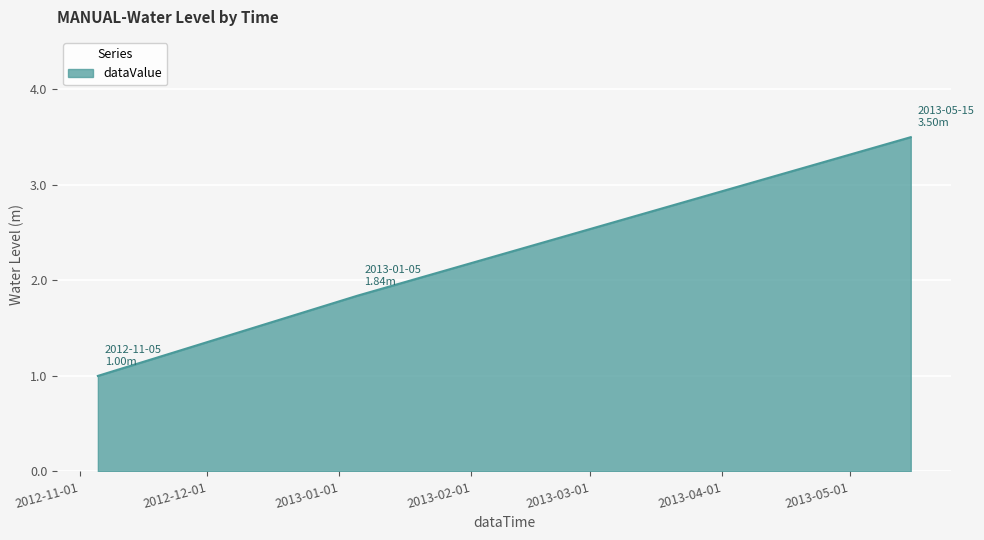

What is the smallest value displayed?

1.0